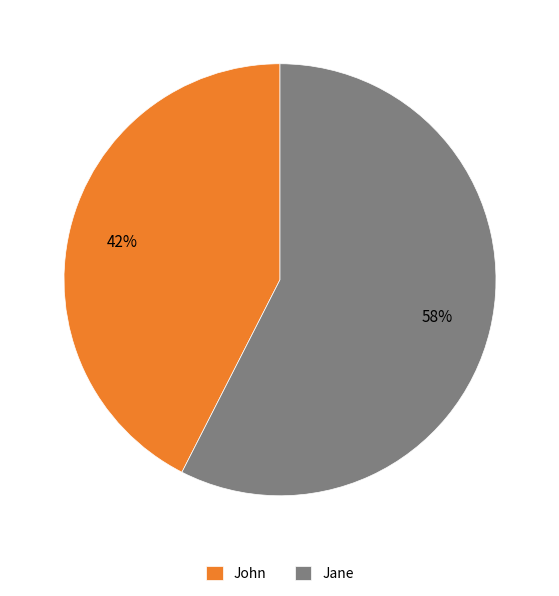

The Jane slice represents 58% of the pie. True or false?

True